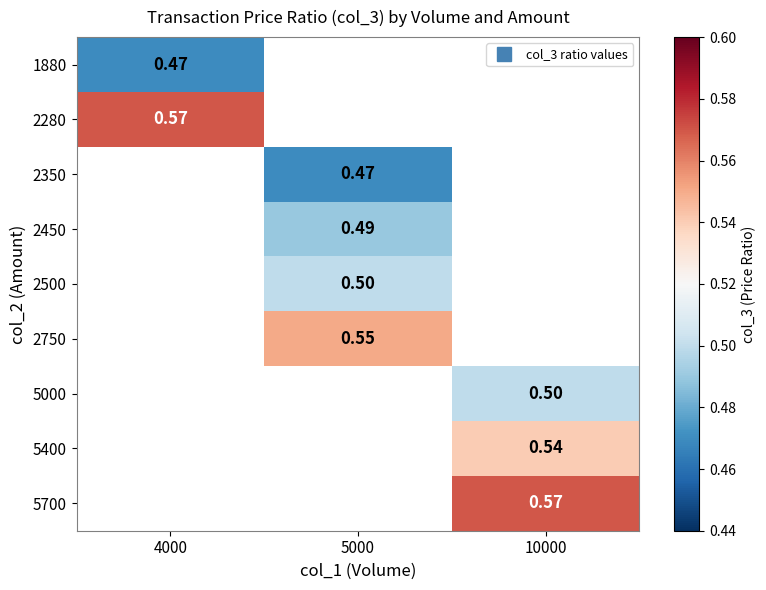

How many data points does each series have?

3